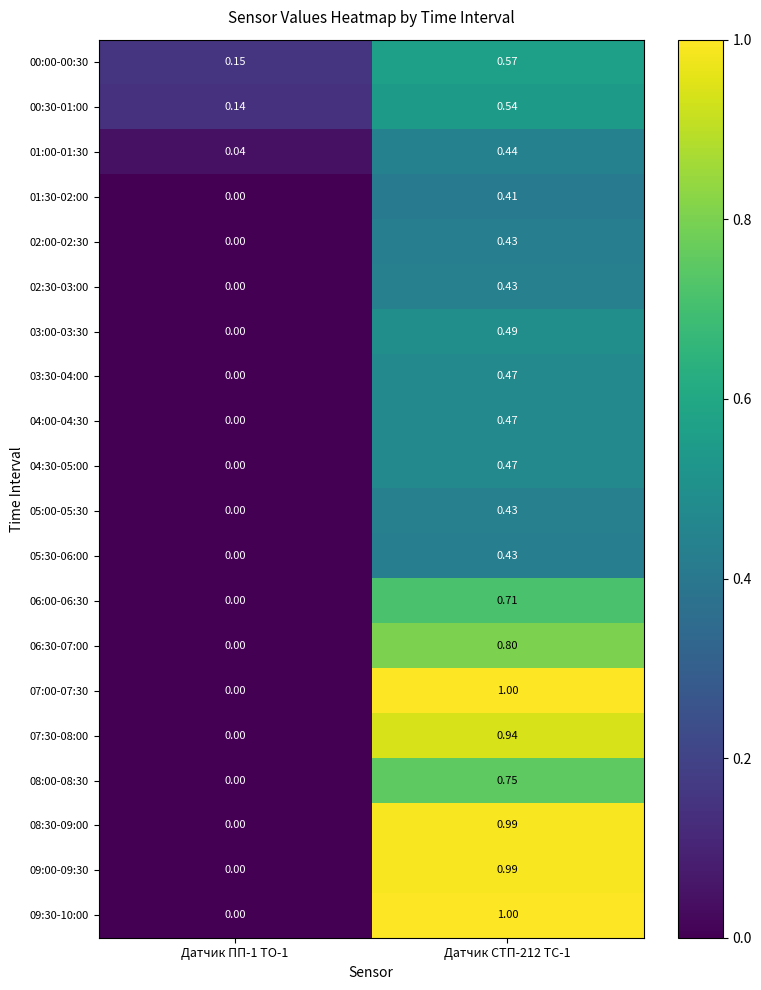

Is the value of 09:00-09:30 at Датчик СТП-212 ТС-1 greater than the value of 04:30-05:00 at Датчик ПП-1 ТО-1?

Yes